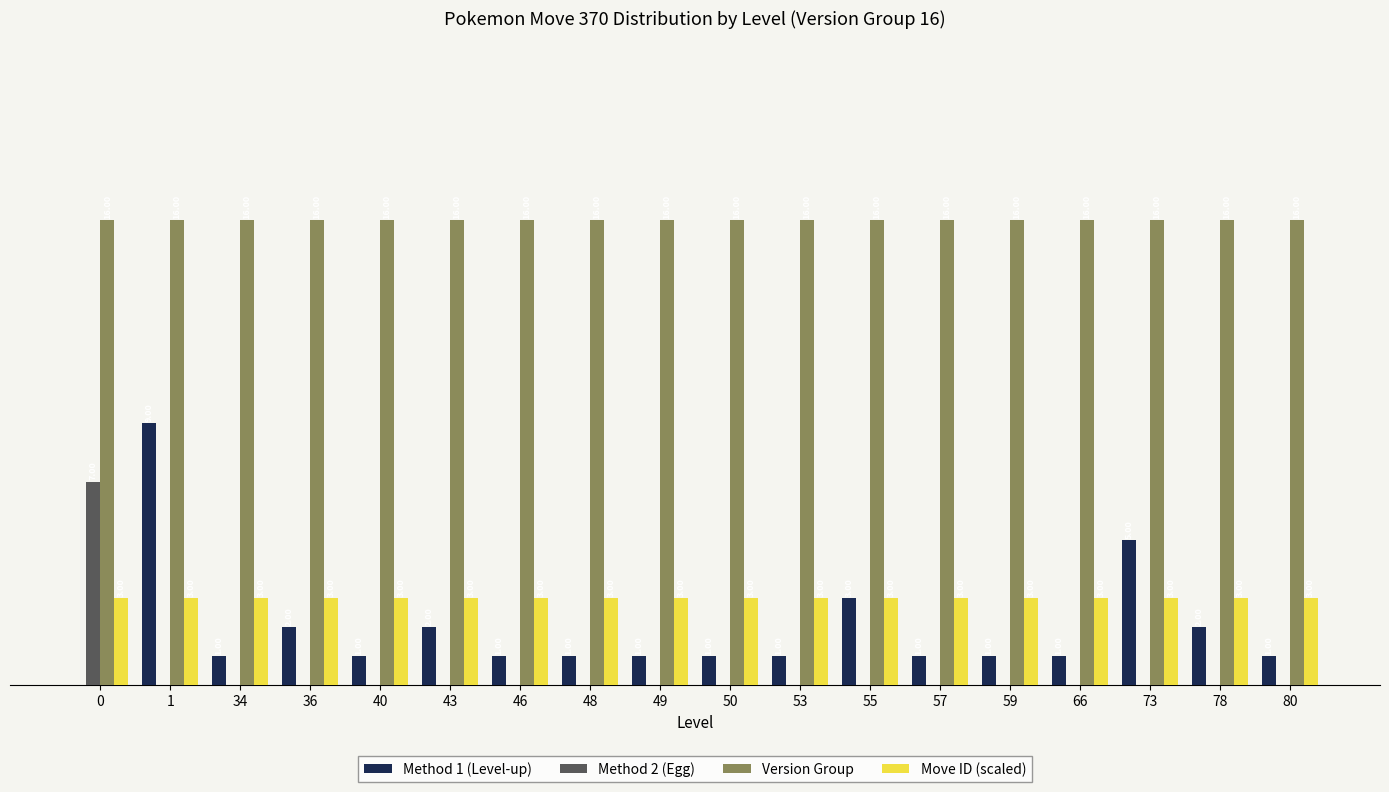

Are the bars grouped side by side (vs. stacked)?

Yes